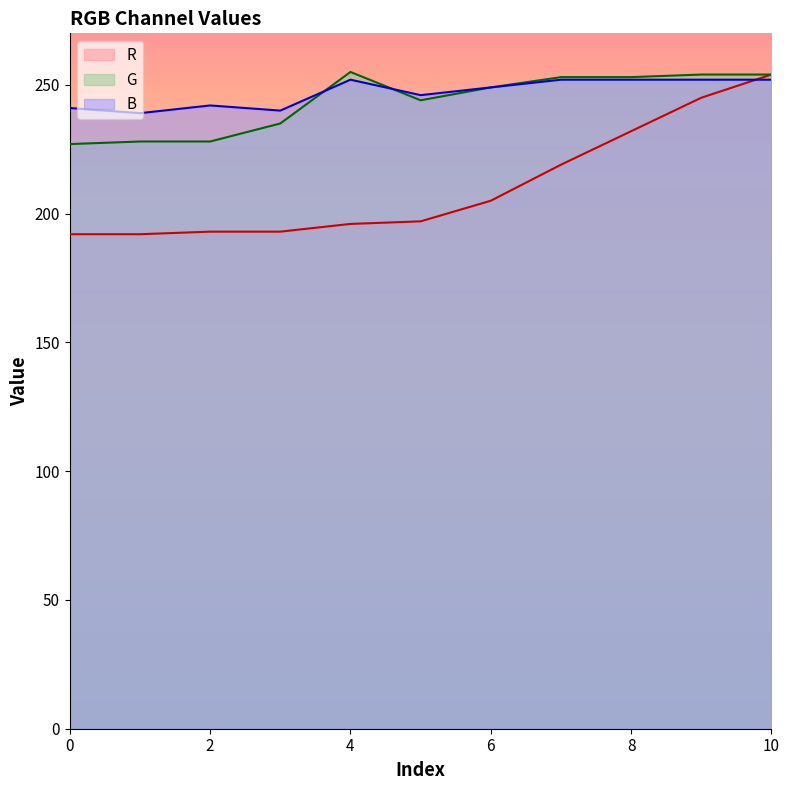

At which category is the sum across all series the highest?

10